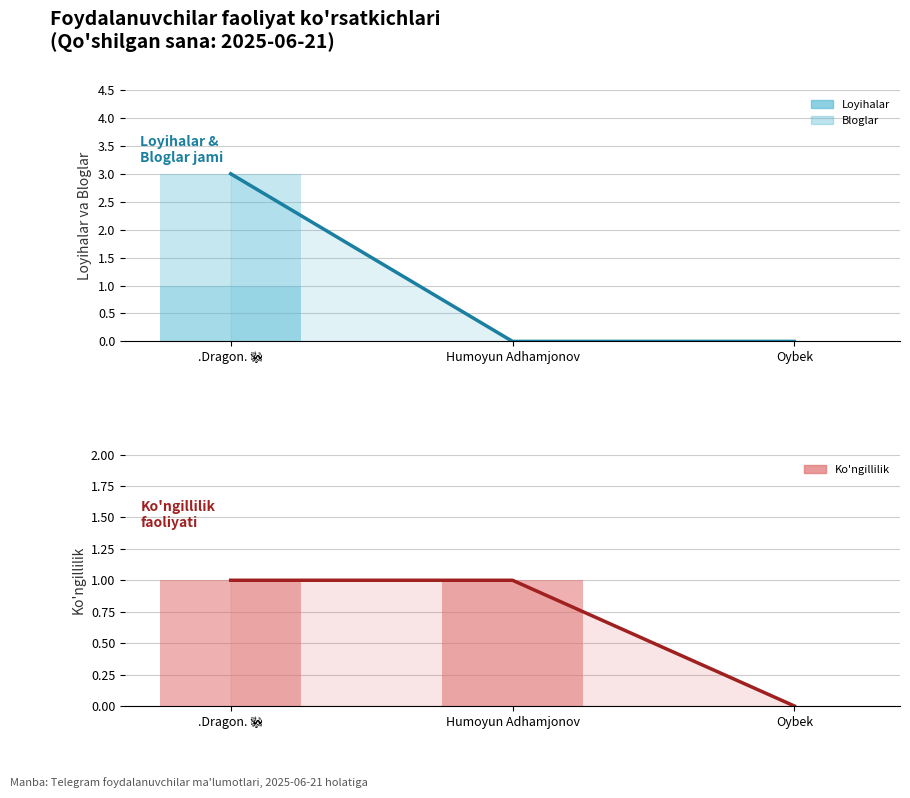

Count the Bloglar values in the range 0 to 2.

3